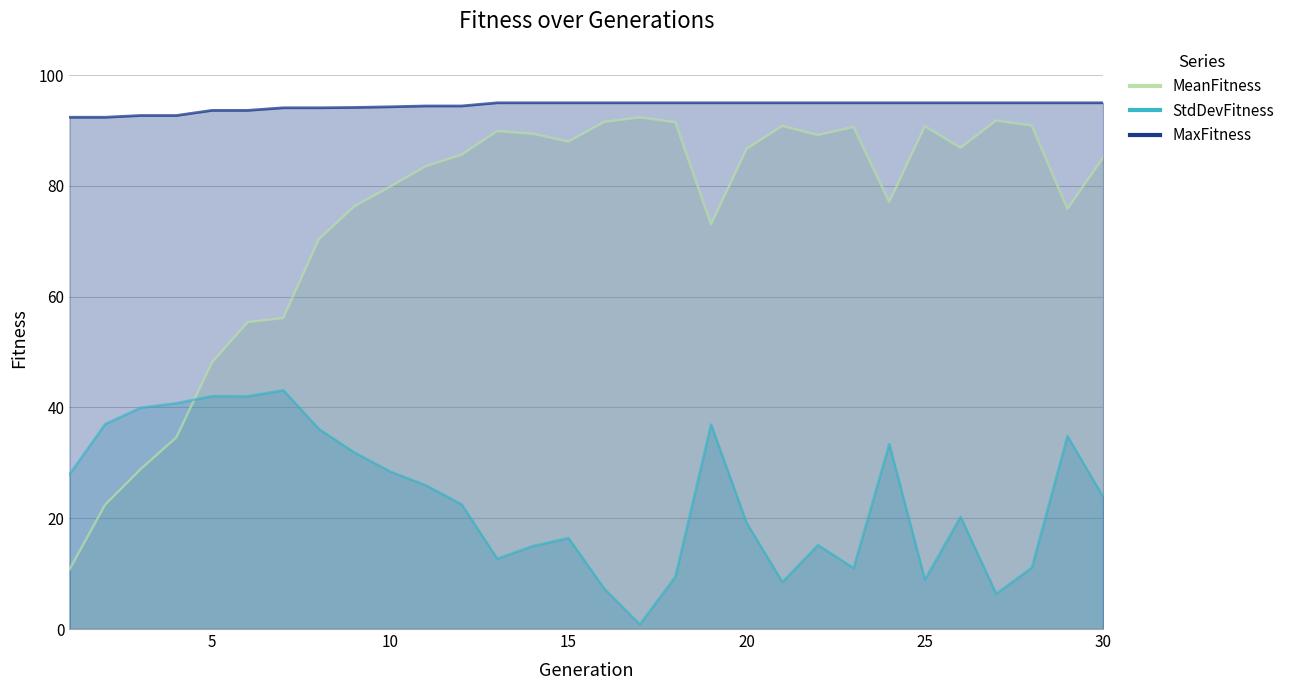

At how many categories does at least one series exceed 68?

30